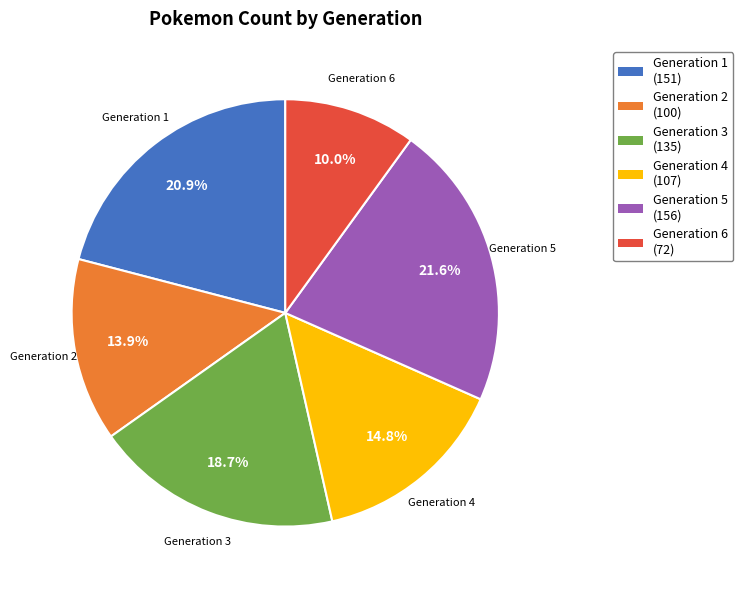

To the nearest percent, what is the combined percentage of Generation 4 and Generation 1?

36%